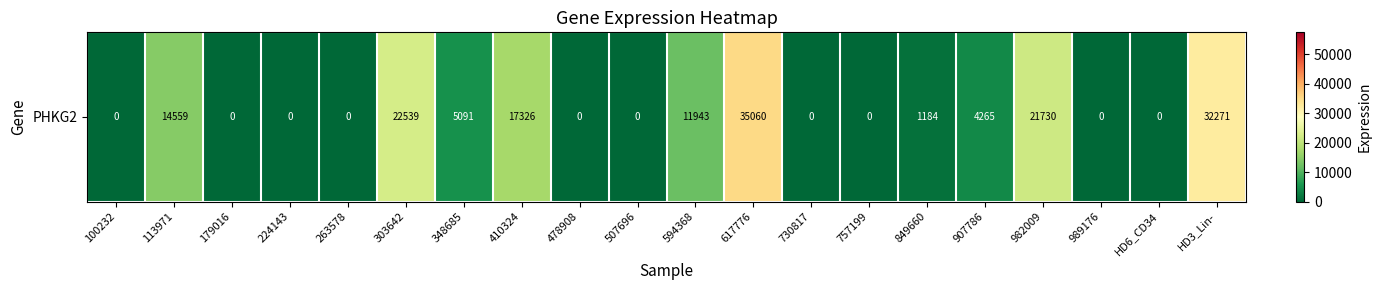

Reading left to right, what are all the values shown in this chart?

100232=0	113971=14559	179016=0	224143=0	263578=0	303642=22539	348685=5091	410324=17326	478908=0	507696=0	594368=11943	617776=35060	730817=0	757199=0	849660=1184	907786=4265	982009=21730	989176=0	HD6_CD34=0	HD3_Lin-=32271